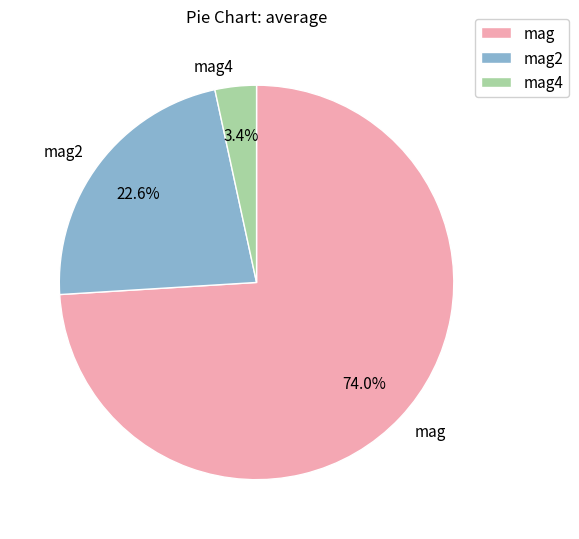

How many segments does this pie chart have?

3